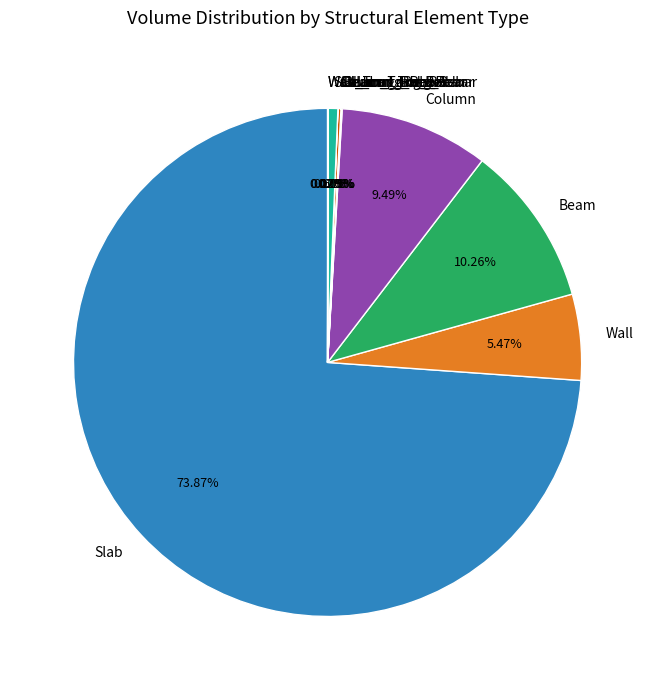

Combined, what portion of the pie is Slab_Long_Rebar and Wall?

6.1%